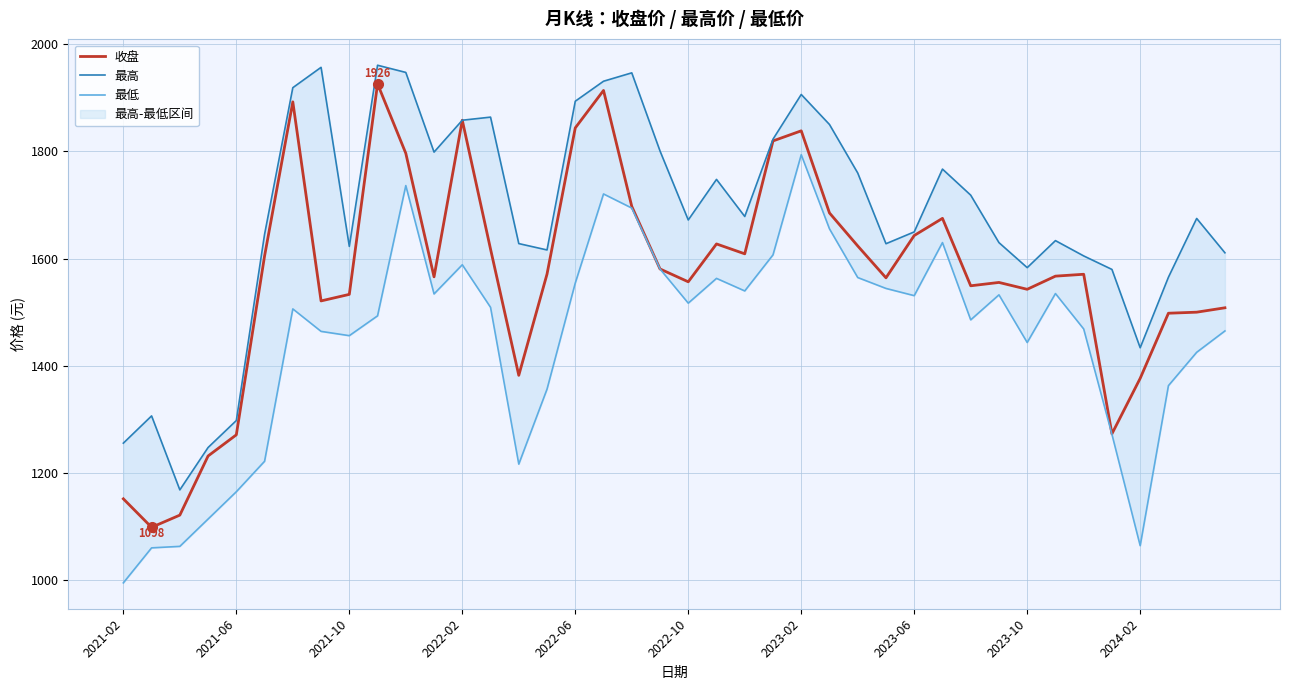

What is the sum of the 最低 values at 35 and 22?

2811.5